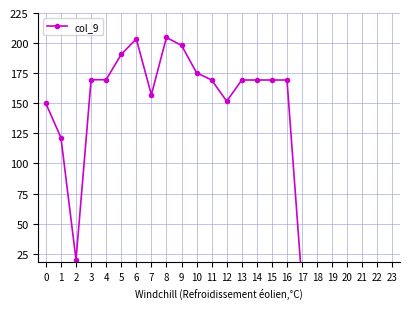

List the labels in order of value, smallest first.

17, 18, 19, 20, 21, 22, 23, 2, 1, 0, 12, 7, 11, 13, 14, 15, 16, 3, 4, 10, 5, 9, 6, 8